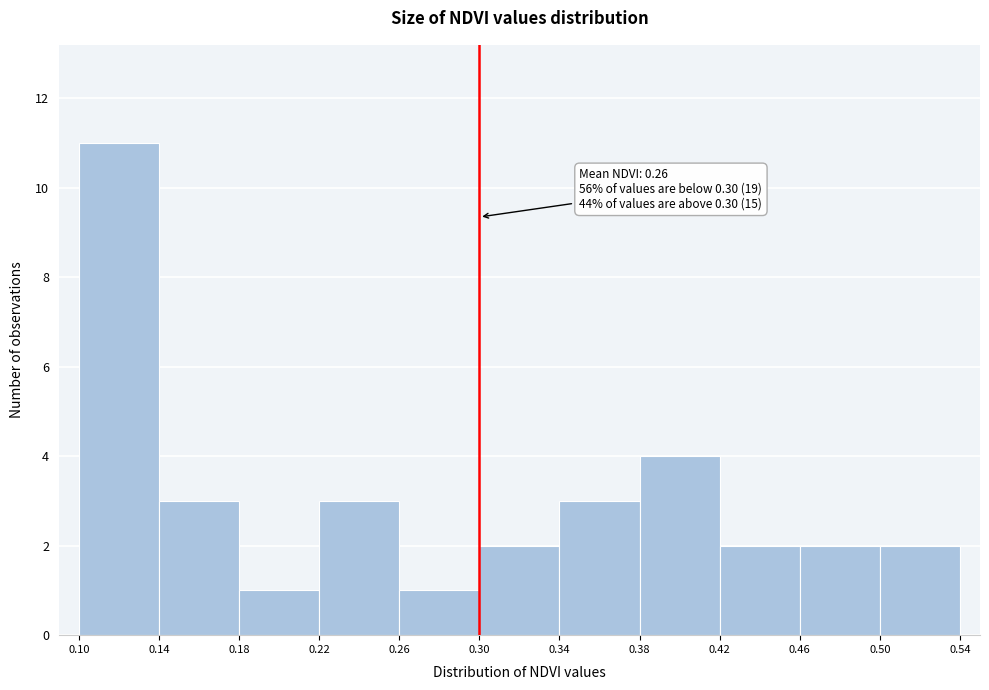

Which range on the x-axis has the tallest bar?

0.10 to 0.14